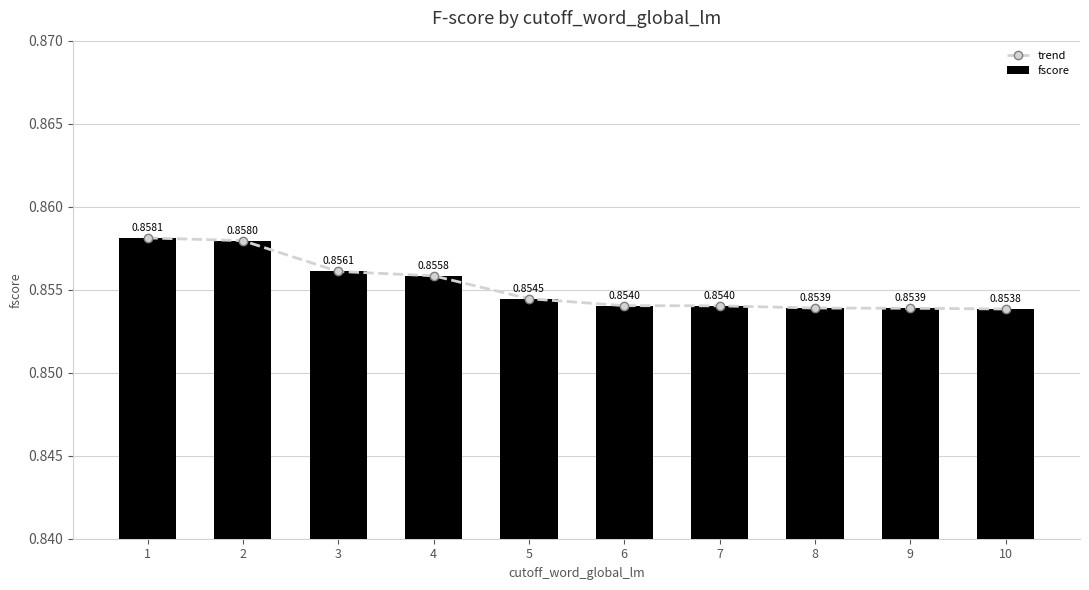

What is the value of the fscore bar at the 7th from the left?

0.9